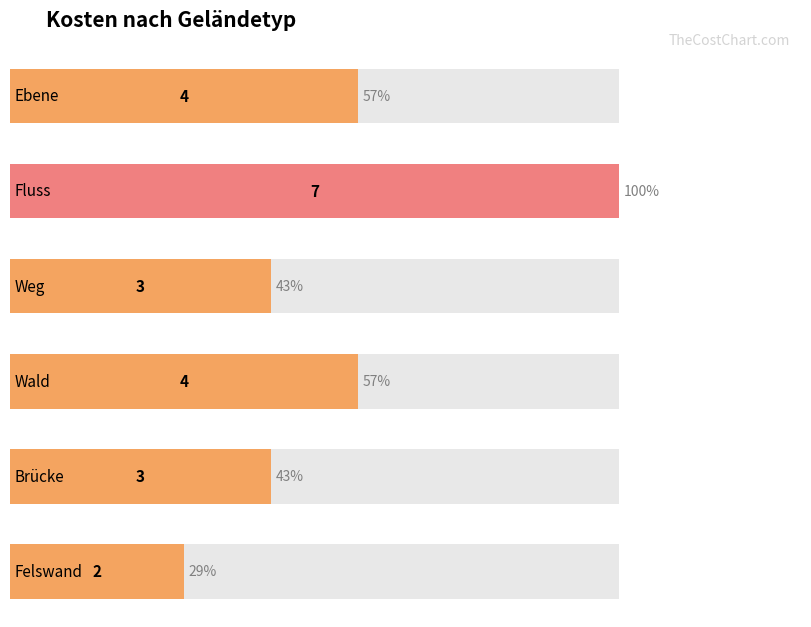

Which label corresponds to the smallest value in the chart?

Felswand